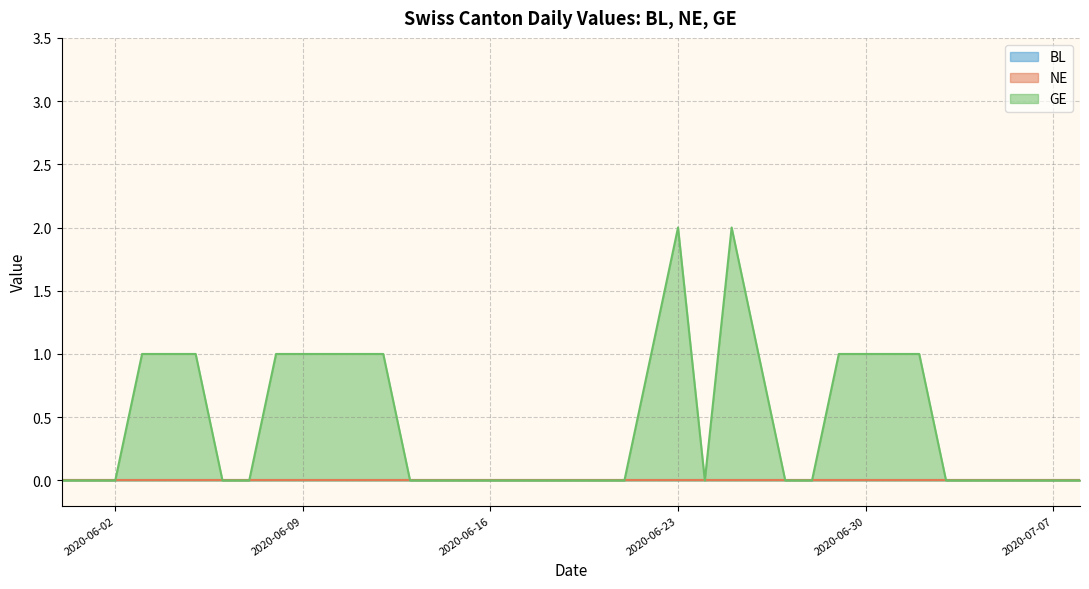

True or false: GE has a value of 0 at 2020-06-12.

False